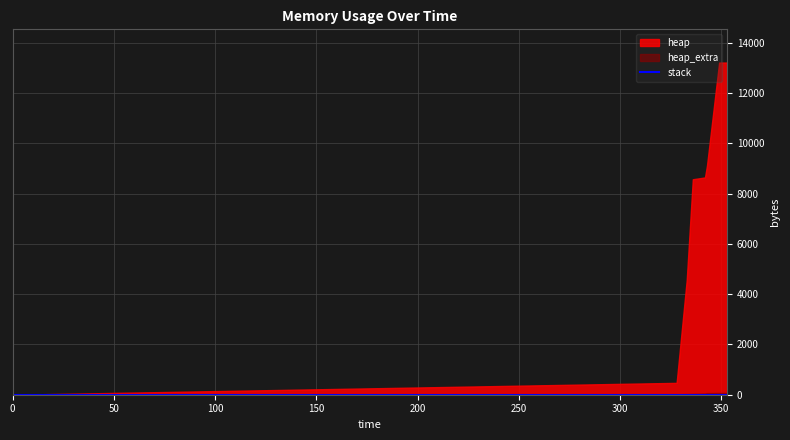

The value of stack at 342 is 0. True or false?

True